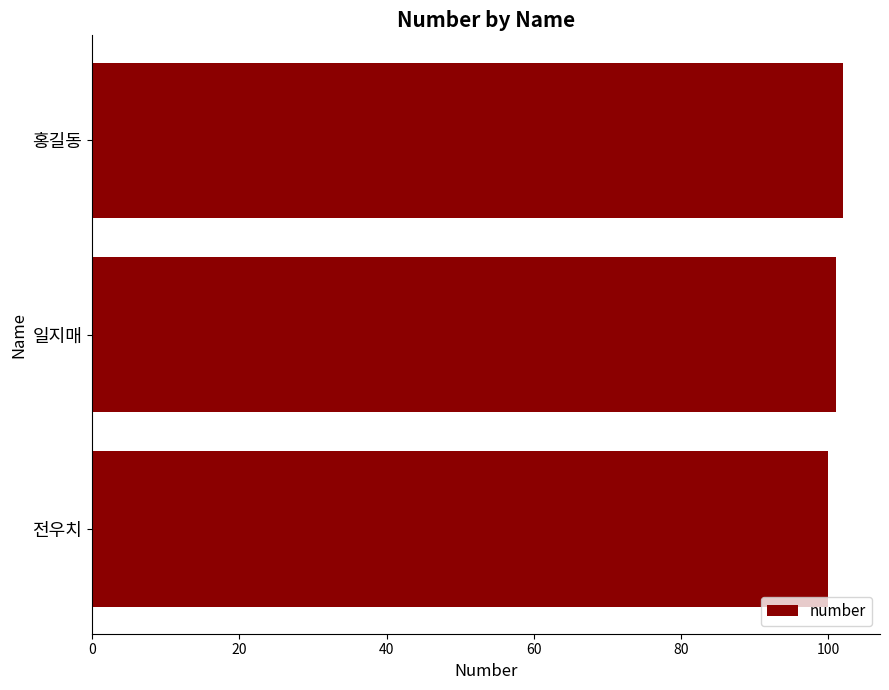

The value at 홍길동 is 102. True or false?

True